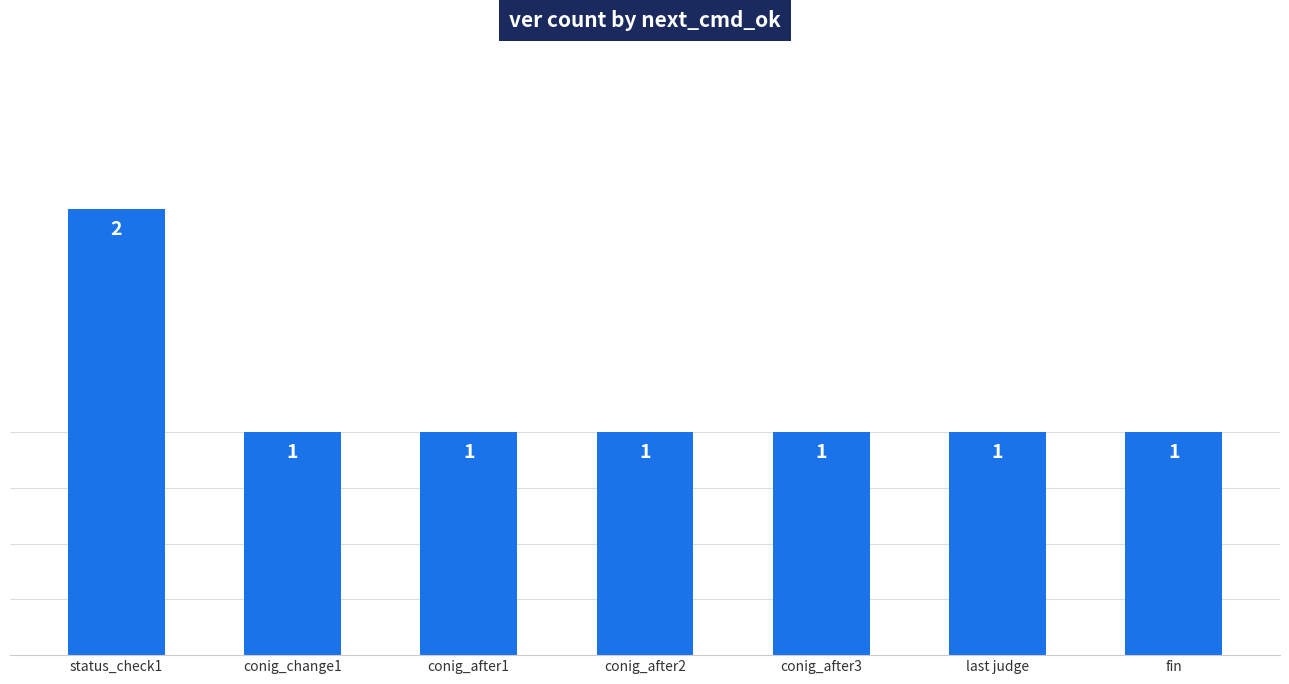

What is the value of the 2nd bar from the left?

1